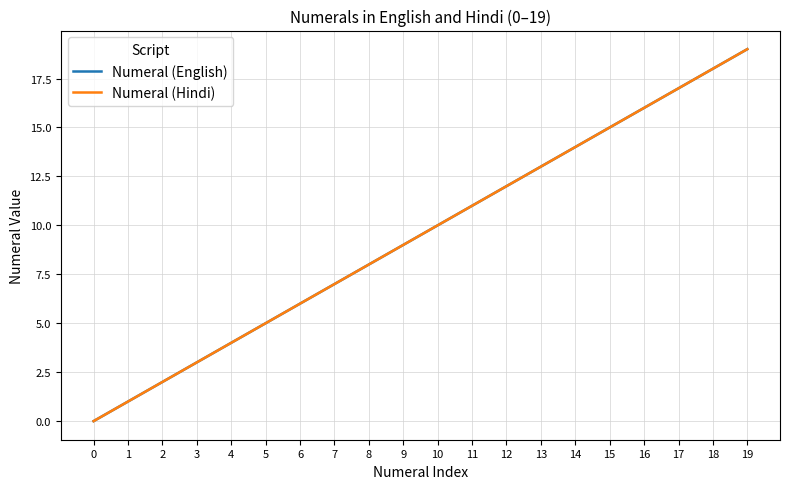

True or false: Numeral (English) and Numeral (Hindi) intersect in this chart.

False